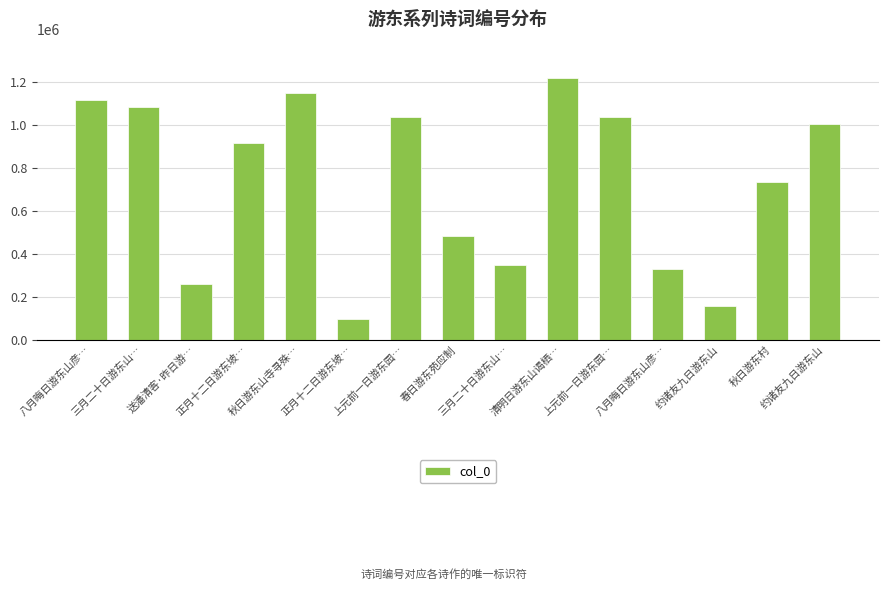

Reading left to right, extract all data points from this chart.

八月晦日游东山彦…=1113816	三月二十日游东山…=1081333	送潘清客·昨日游…=260585	正月十二日游东坡…=915151	秋日游东山寺寻殊…=1147586	正月十二日游东坡…=95098	上元前一日游东园…=1036881	春日游东苑应制=482661	三月二十日游东山…=349046	清明日游东山谒栖…=1216754	上元前一日游东园…=1036882	八月晦日游东山彦…=331049	约诸友九日游东山=156143	秋日游东村=731583	约诸友九日游东山=1005473